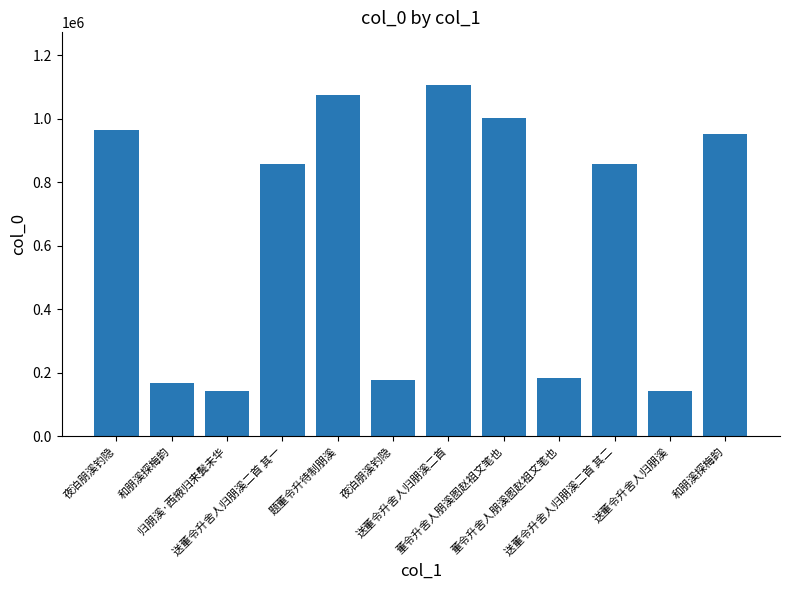

How many categories are shown in the chart?

12